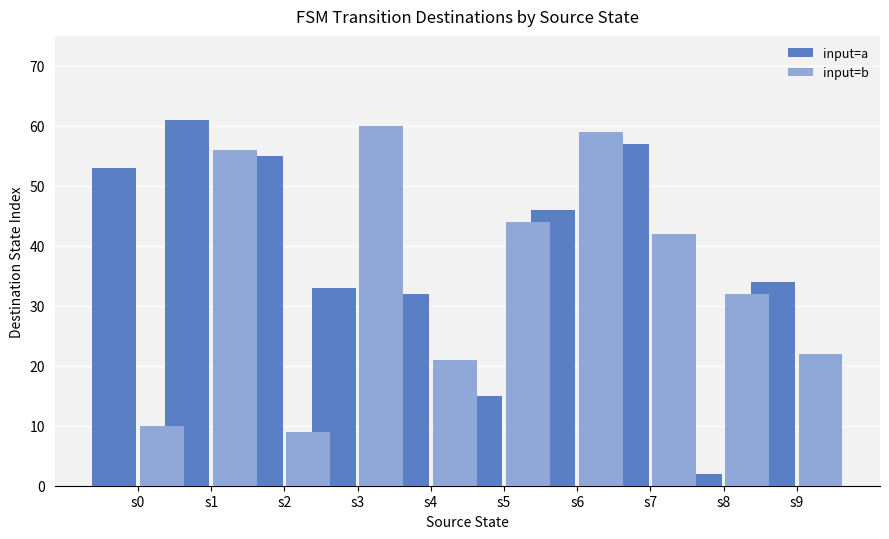

The value of input=a at s5 is 20. True or false?

False